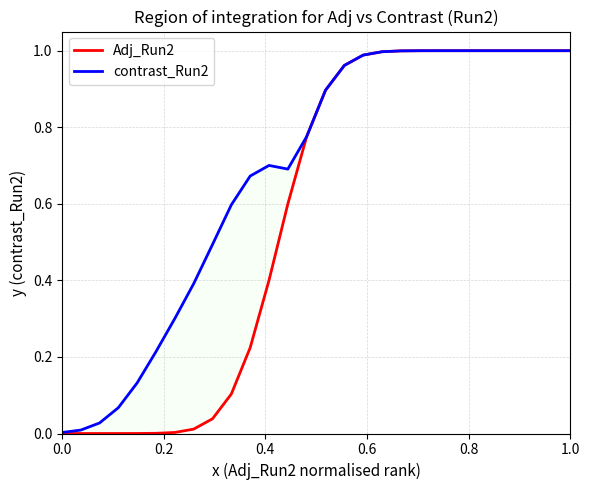

Reading right to left, list all the values displayed in this chart.

Adj_Run2: 1.0	1.0	1.0	1.0	1.0	1.0	1.0	1.0	1.0	1.0	1.0	1.0	1.0	0.9	0.8	0.6	0.4	0.2	0.1	0.0	0.0	0.0	0.0	0.0	0.0	0.0	0.0	0.0
contrast_Run2: 1.0	1.0	1.0	1.0	1.0	1.0	1.0	1.0	1.0	1.0	1.0	1.0	1.0	0.9	0.8	0.7	0.7	0.7	0.6	0.5	0.4	0.3	0.2	0.1	0.1	0.0	0.0	0.0